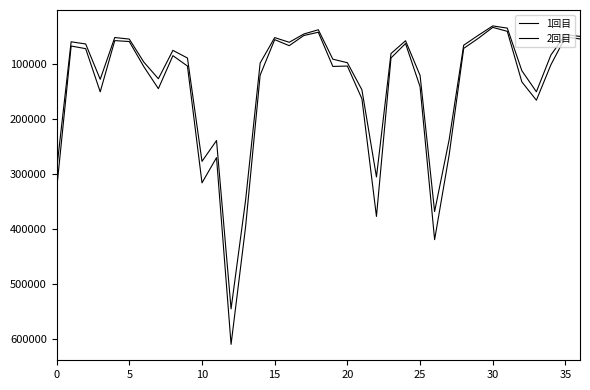

True or false: 2回目 and 1回目 cross at least once.

False